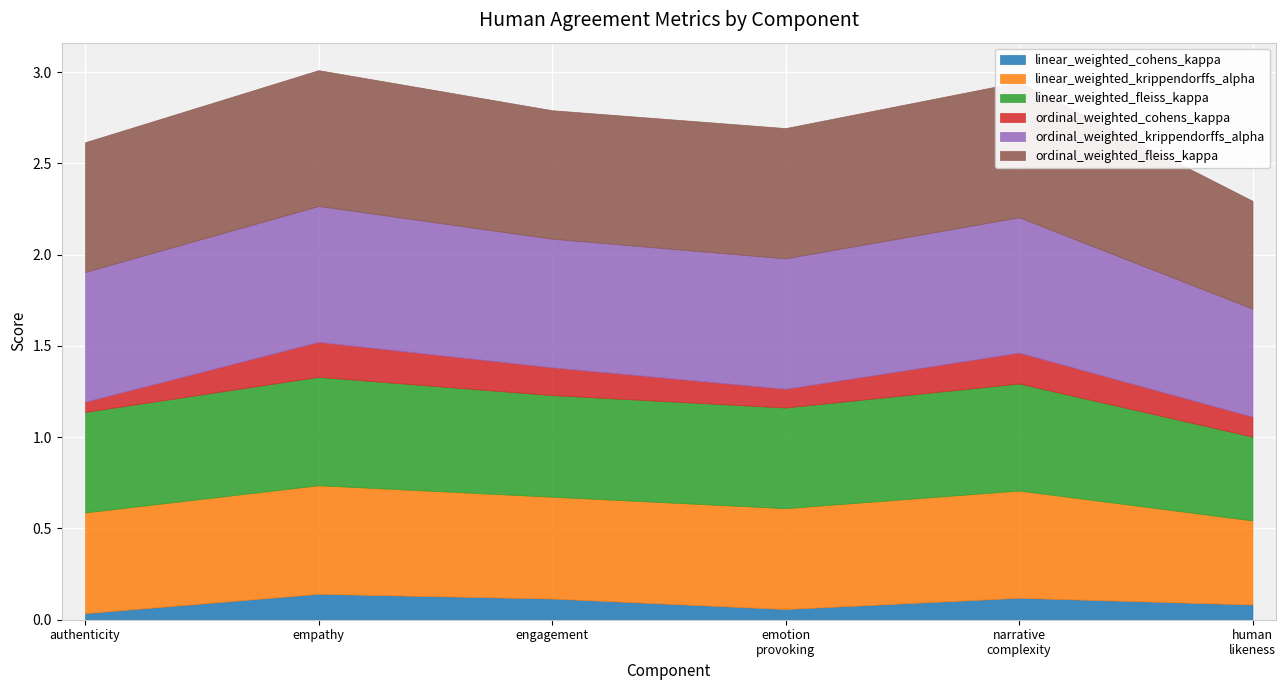

The linear_weighted_cohens_kappa series shows 0.1 at emotion_provoking_score. True or false?

True